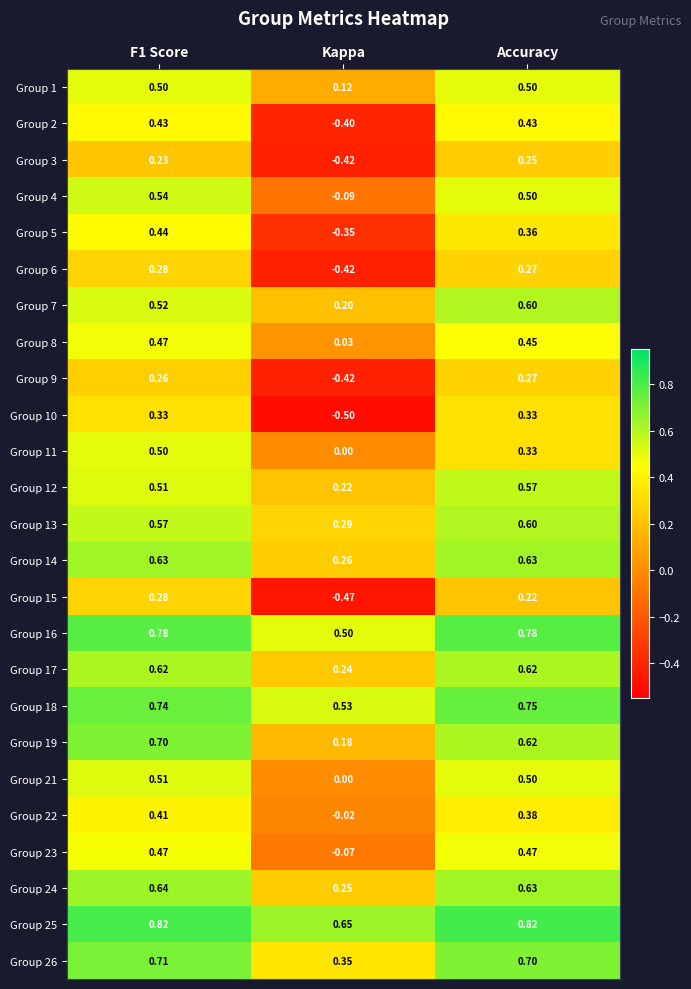

At which category does the chart reach its minimum across all series?

Kappa